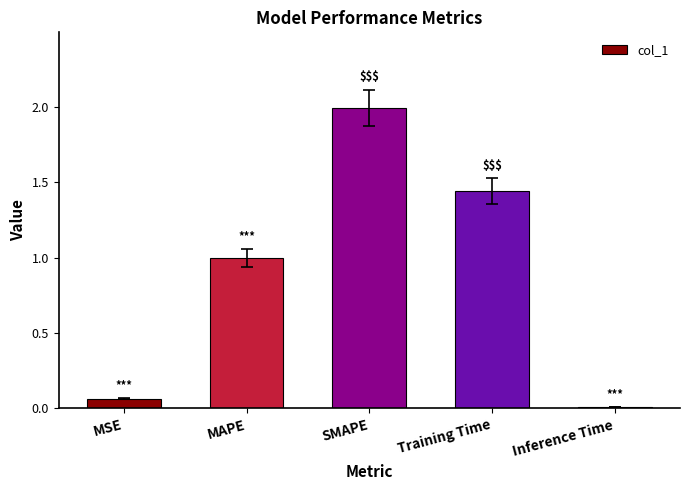

List the labels in order of value, smallest first.

Inference Time, MSE, MAPE, Training Time, SMAPE